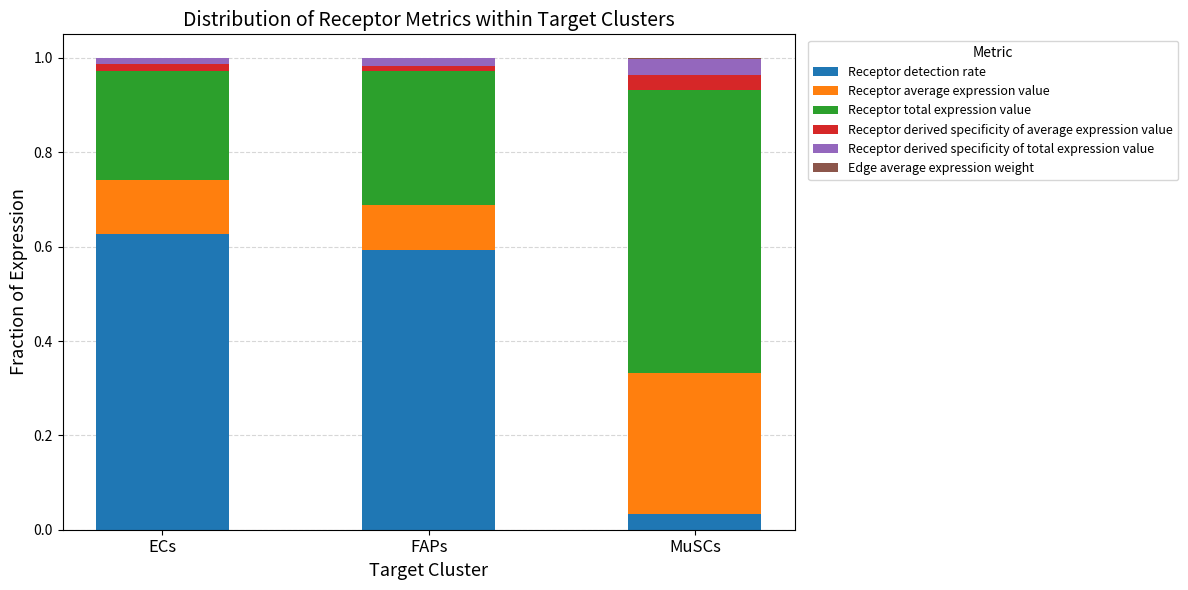

How many series are shown in this chart?

6